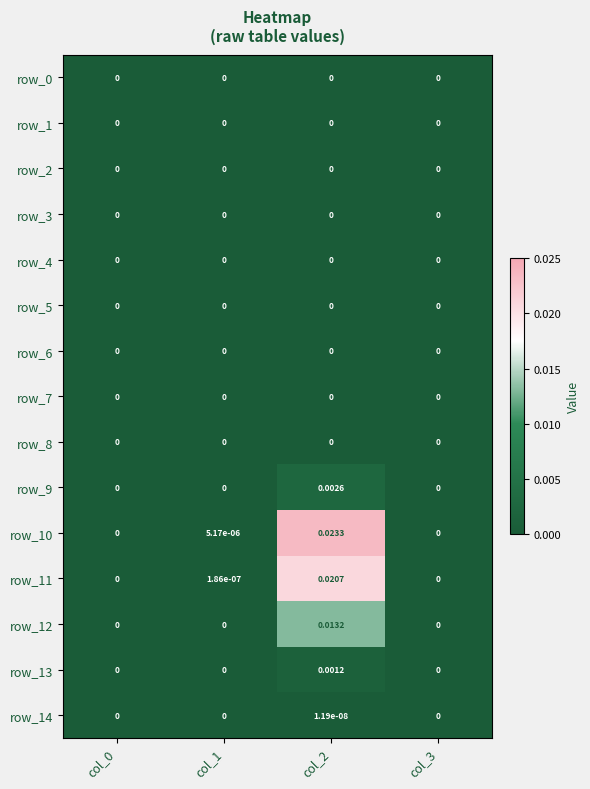

The row_11 series shows 0.0 at col_0. True or false?

True